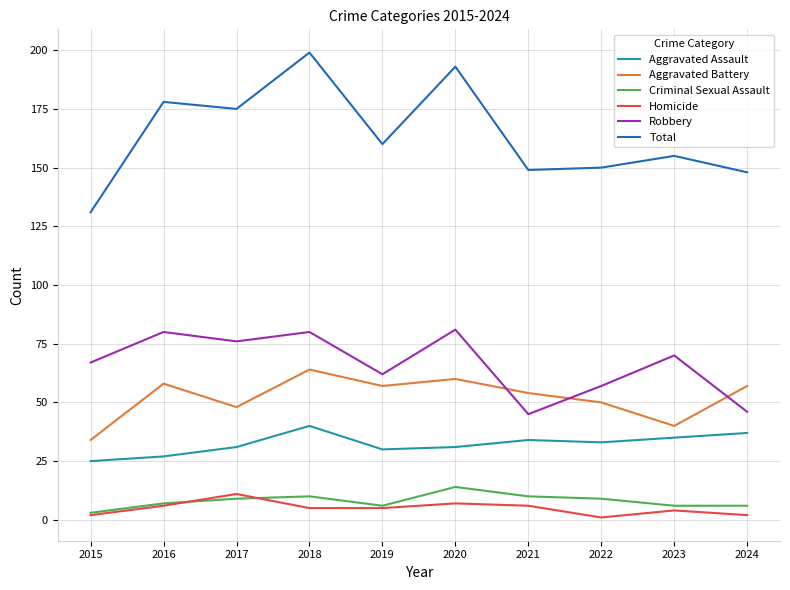

What is the greatest value displayed?

199